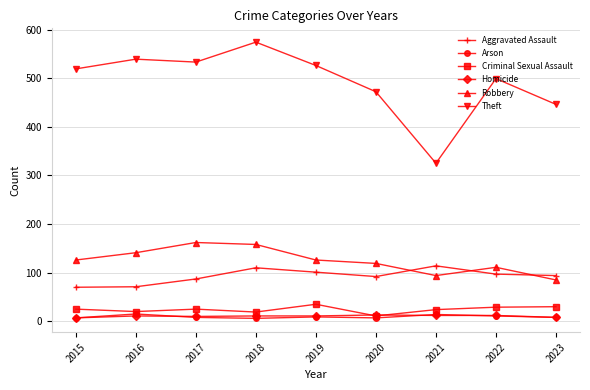

What is the difference between the Homicide values at 2020 and 2021?

1